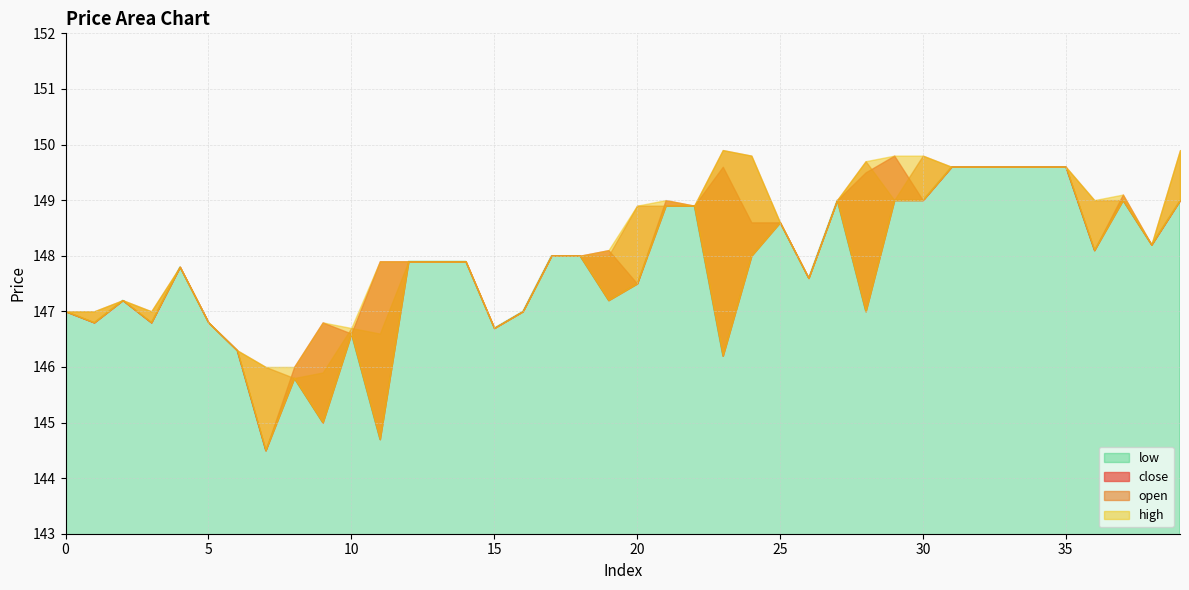

How many data points in high are less than 148?

18